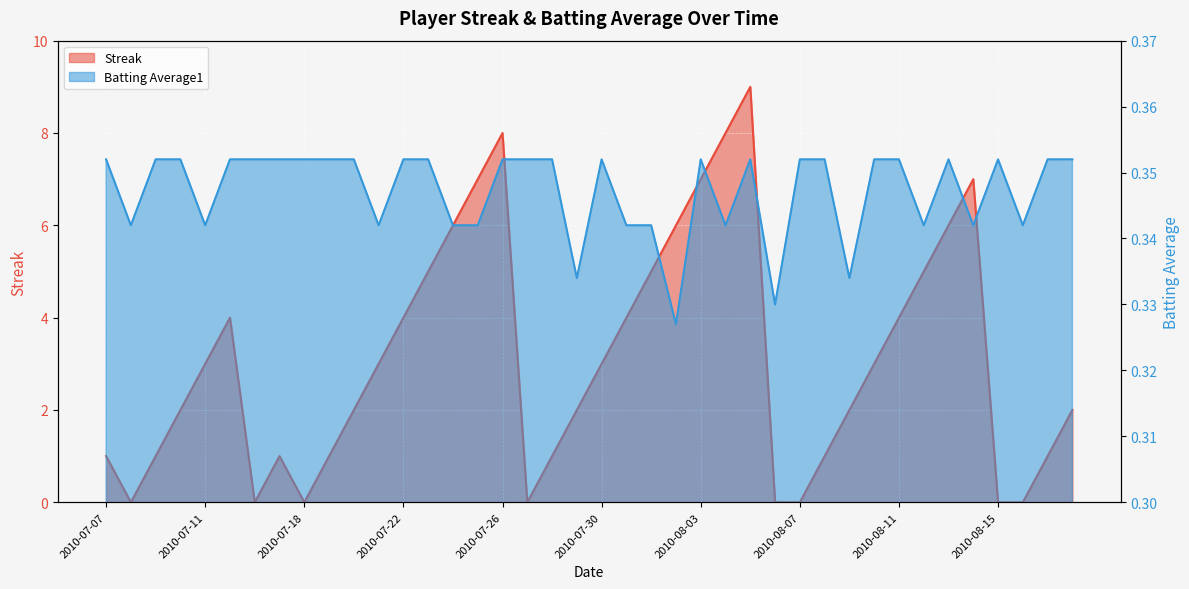

Which category has the highest value in the Streak series?

2010-08-05